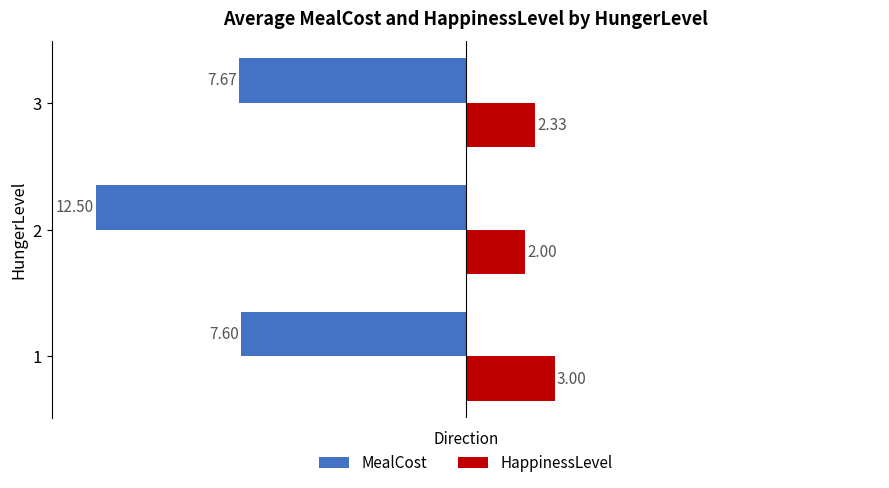

What is the sum of the MealCost values at 1 and 3?

-15.3